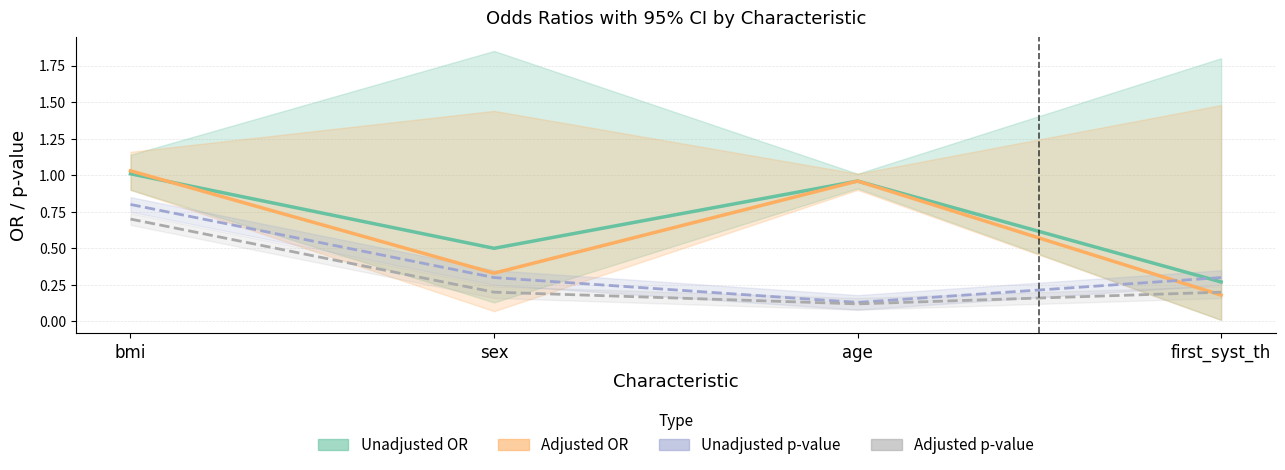

True or false: Unadjusted p-value has more than 0 interior local peaks.

False